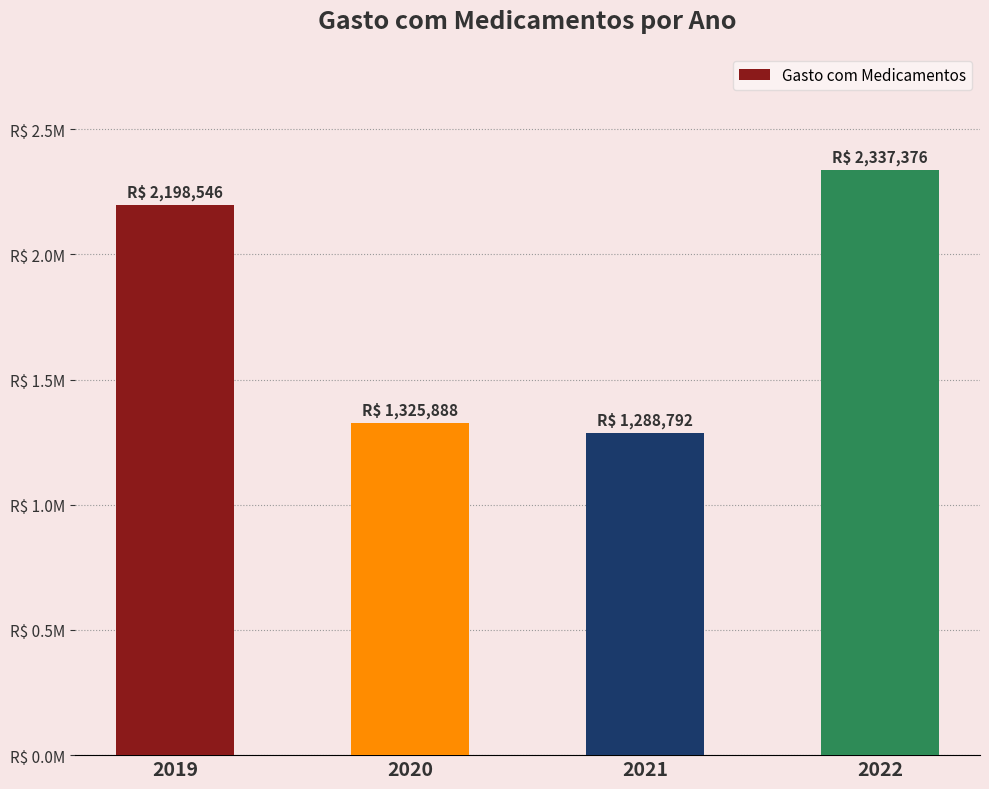

Reading left to right, transcribe all the data shown in this chart.

2198546.5	1325888.4	1288791.6	2337376.0